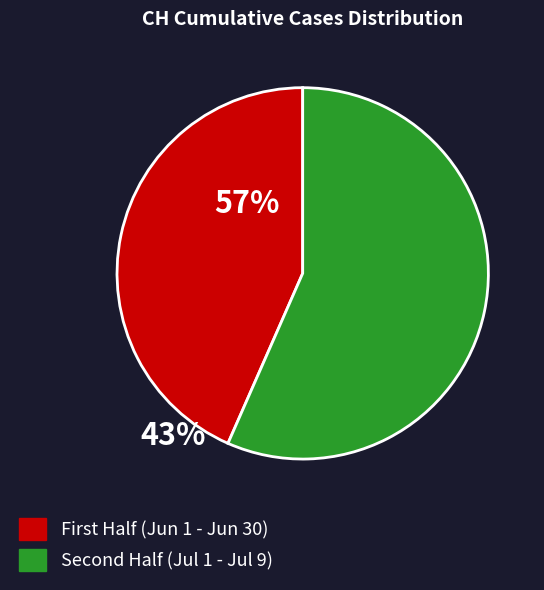

Does any single category account for the majority?

Yes